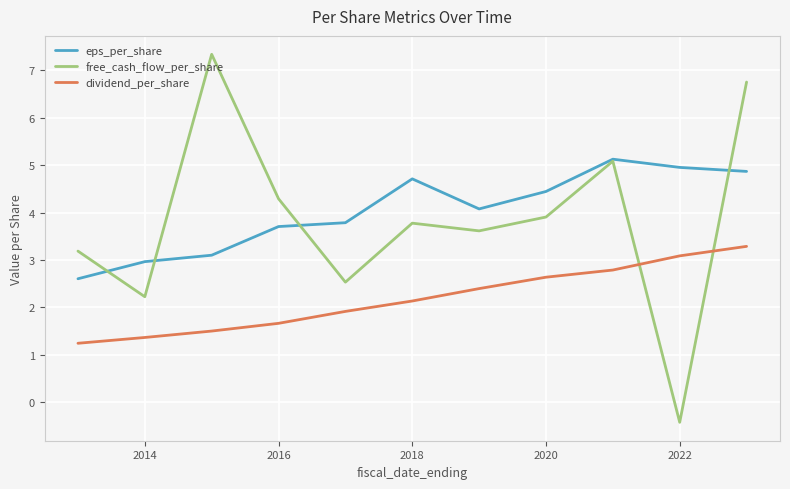

Which series has the largest range (max minus min)?

free_cash_flow_per_share